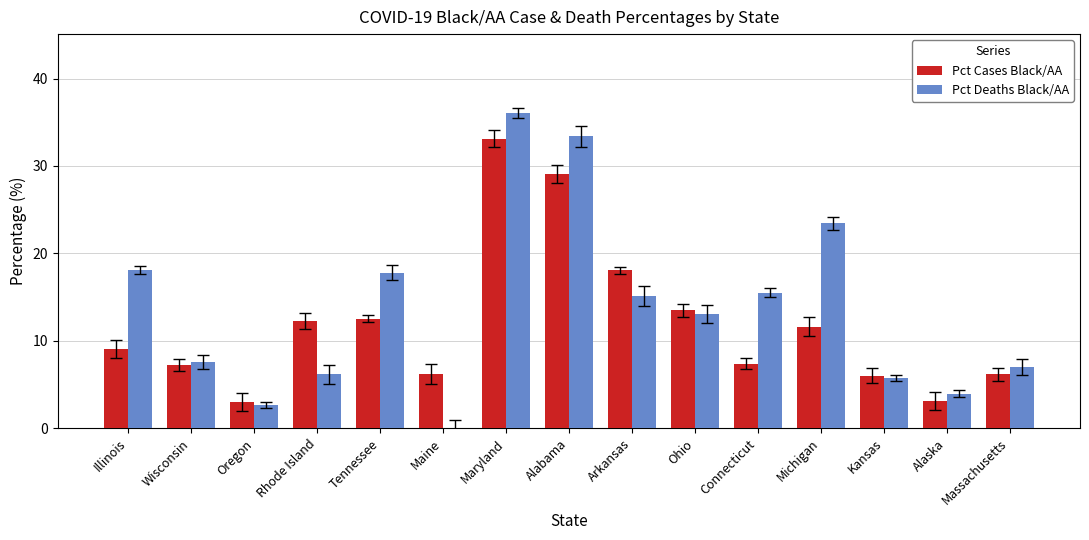

What is the maximum value shown in the chart?

36.1